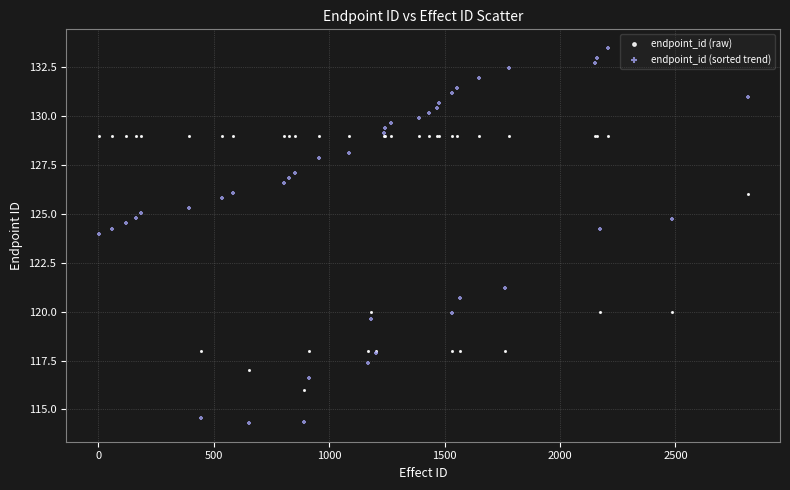

Which series has the largest Y range (max minus min)?

endpoint_id (sorted trend)